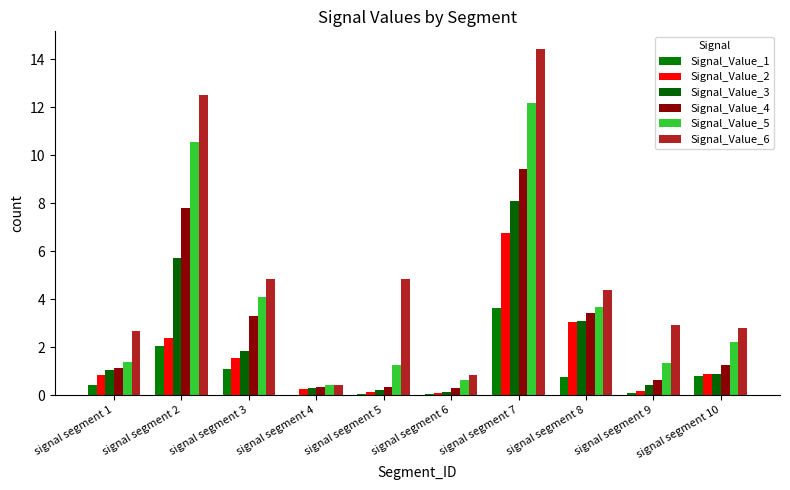

Which series has the largest range (max minus min)?

Signal_Value_6